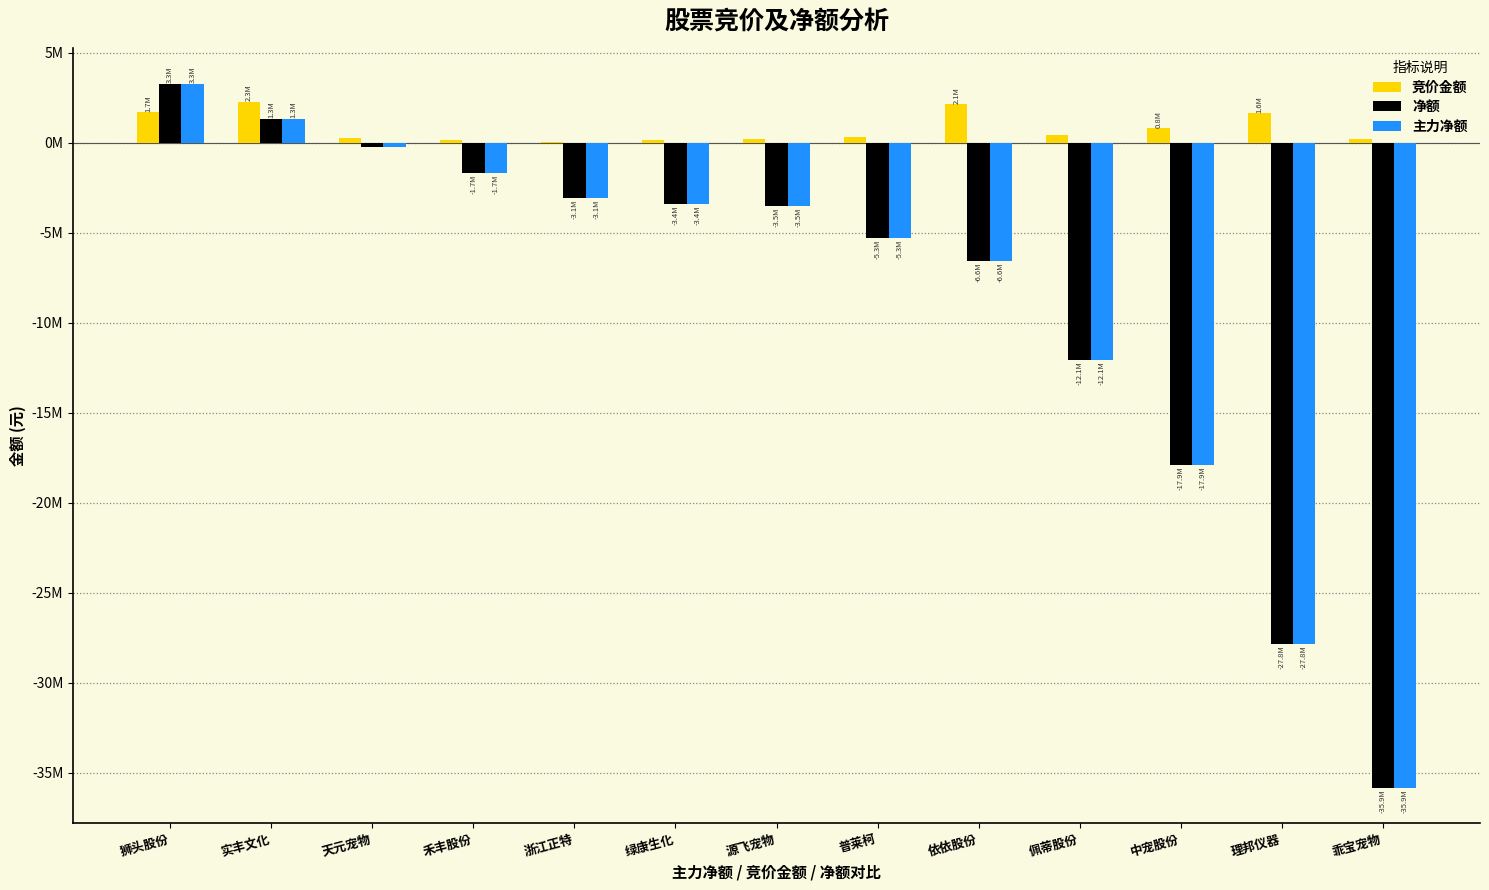

At which label is 主力净额 closest to -16294081?

中宠股份